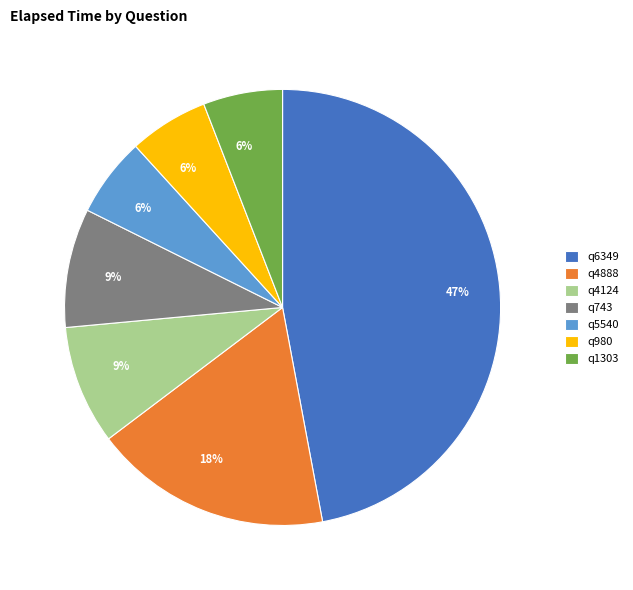

True or false: q6349 accounts for 54% of the total.

False